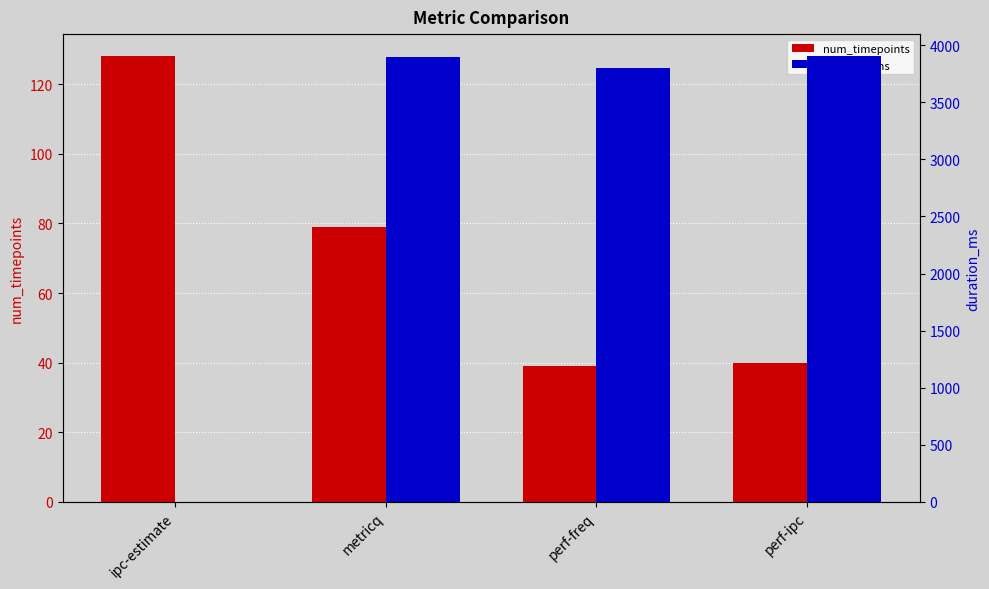

What is the difference between the maximum and second lowest values in the num_timepoints series?

88